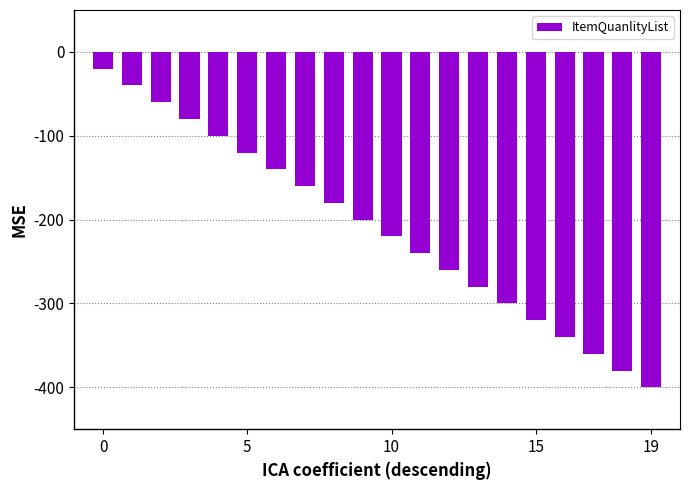

Are the bars horizontal?

No